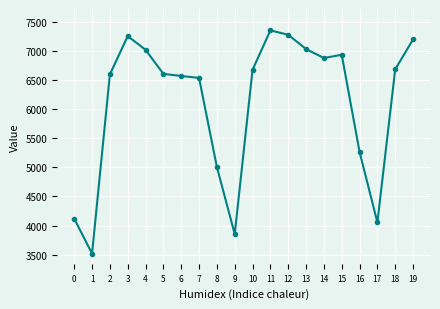

Read the value at 15.

6940.6